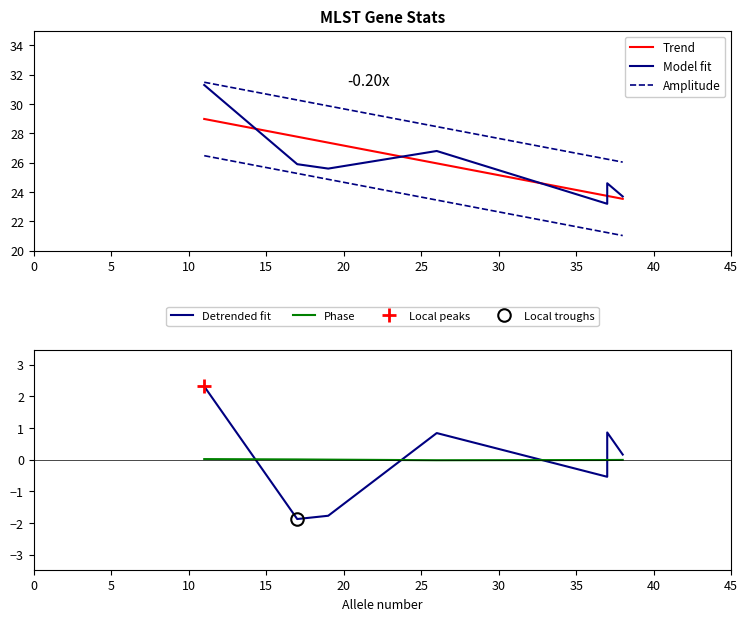

How many lines are shown in the chart?

5